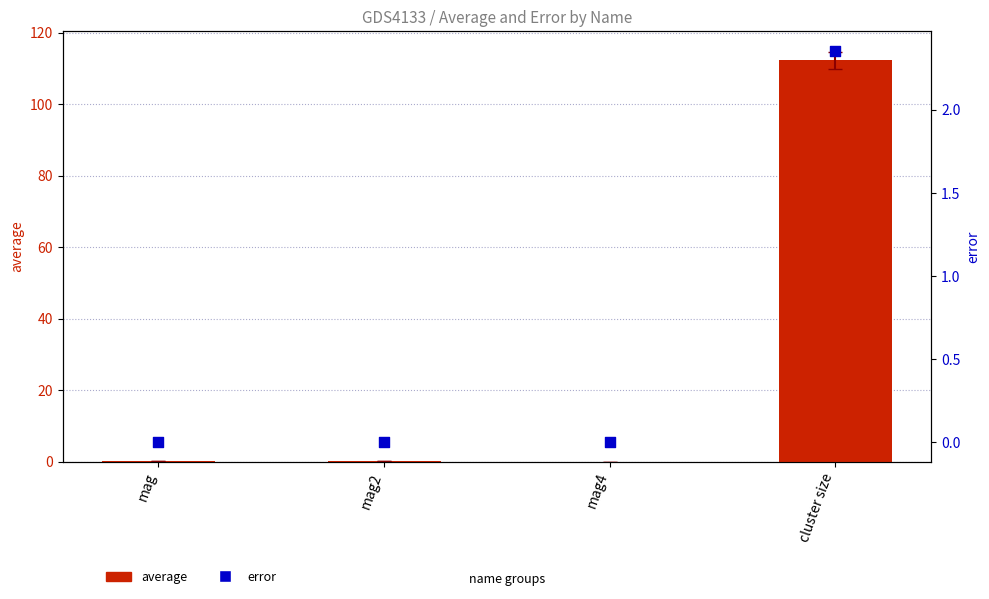

Which series contains the highest Y value?

average